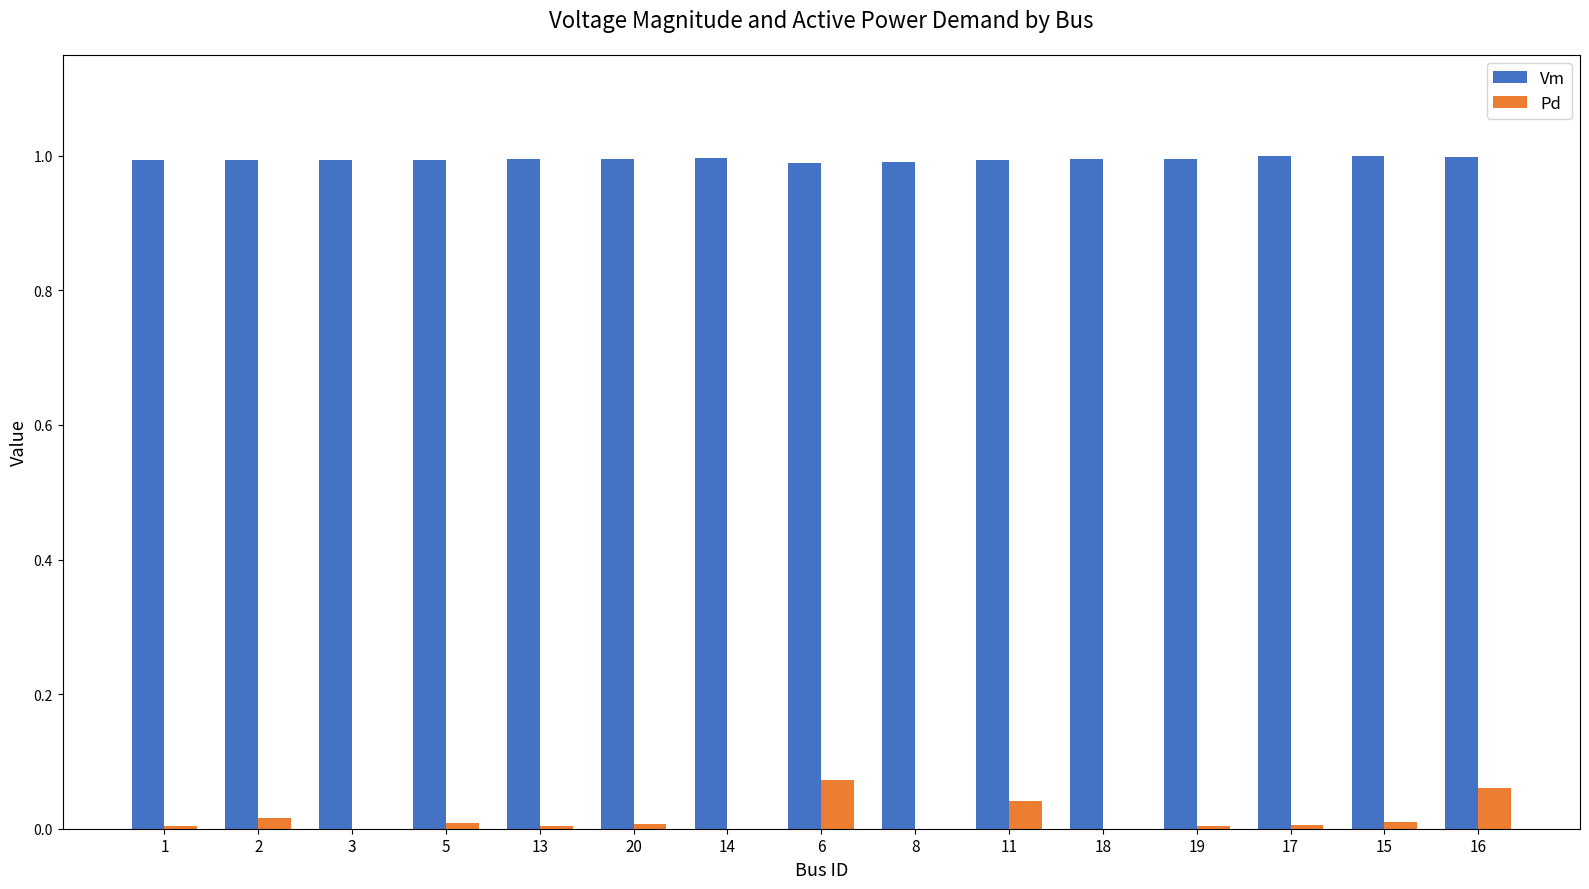

How many groups of bars are there?

15